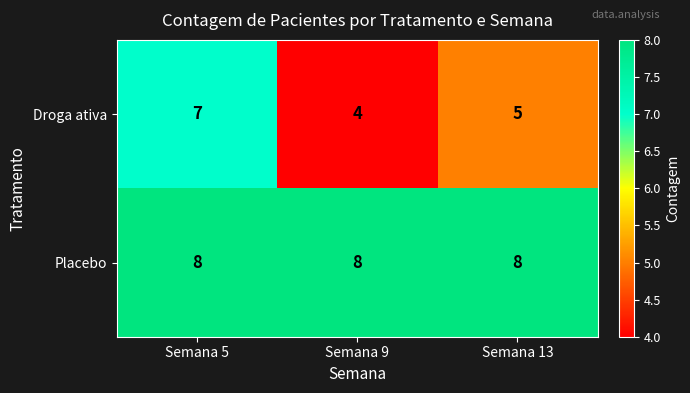

True or false: Droga ativa has a value of 7 at Semana 5.

True